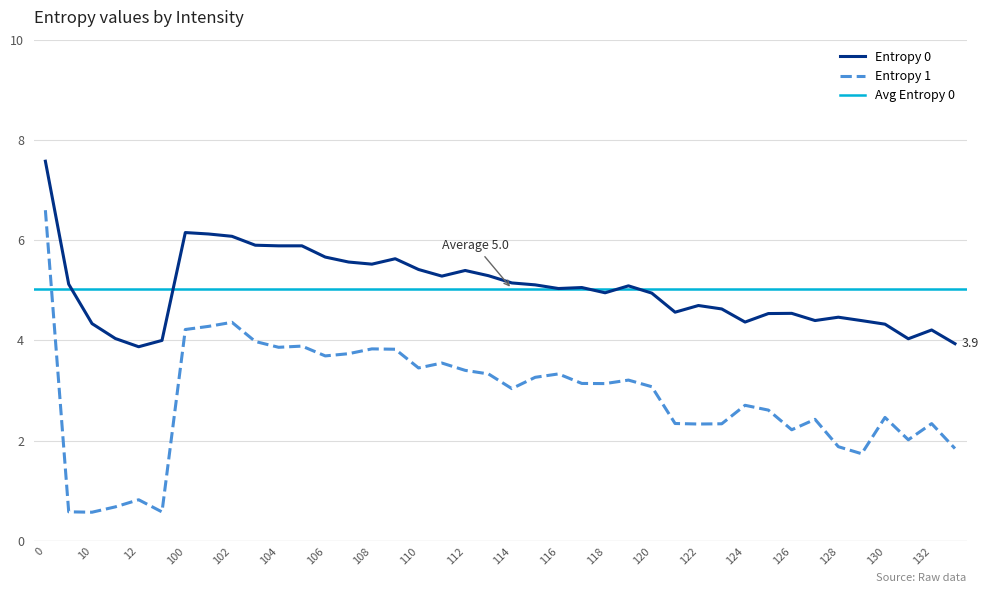

Rank the categories by Entropy 1 value from lowest to highest.

10, 13, 1, 11, 12, 129, 133, 128, 131, 126, 122, 123, 132, 121, 127, 130, 125, 124, 114, 120, 118, 117, 119, 115, 113, 116, 112, 110, 111, 106, 107, 109, 108, 104, 105, 103, 100, 101, 102, 0